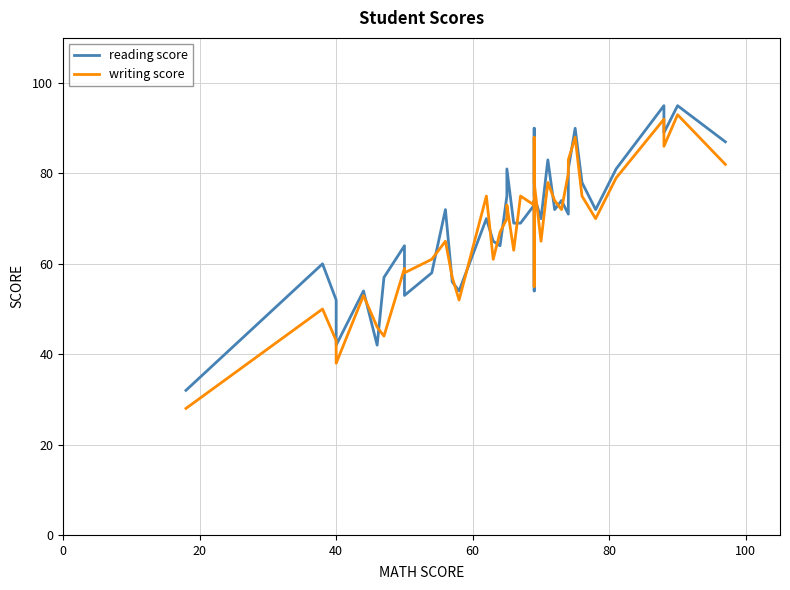

What is the difference between the maximum and minimum values in the writing score series?

65